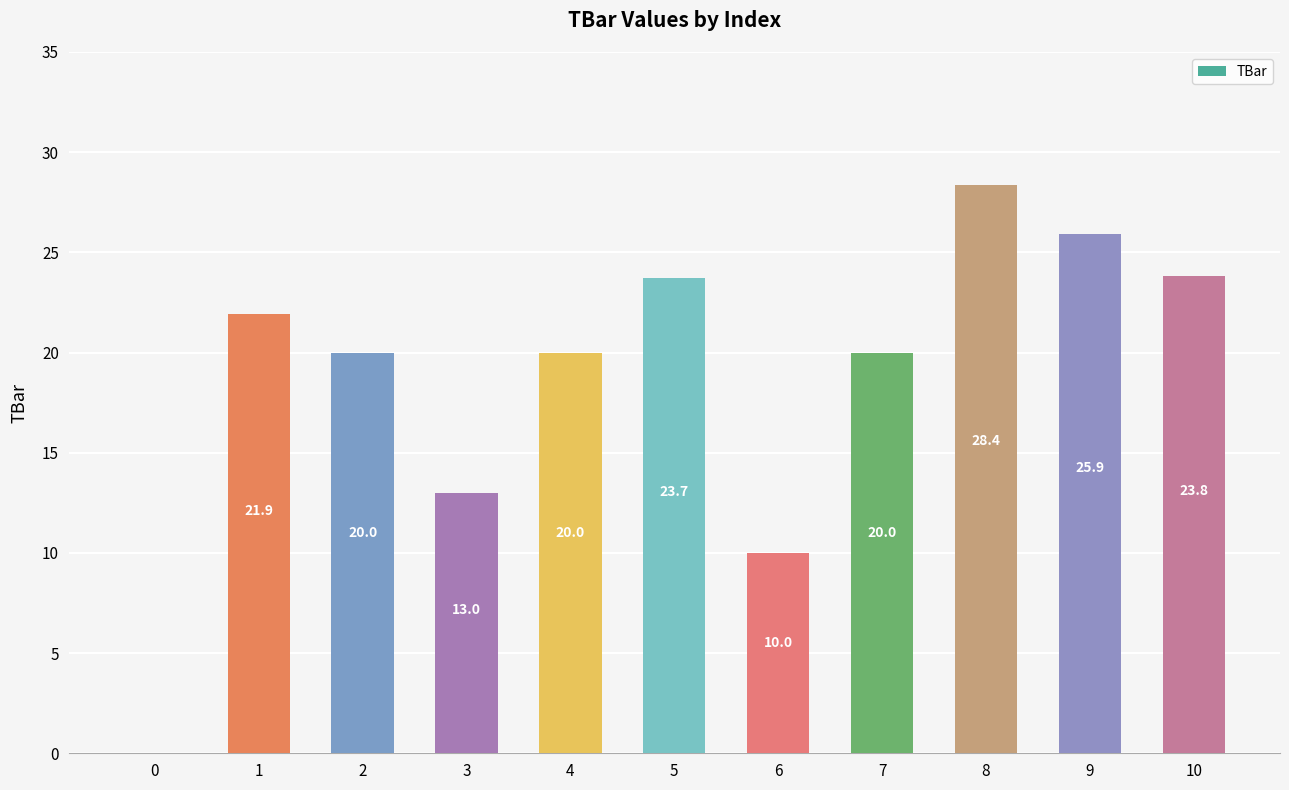

What is the greatest value displayed?

28.4